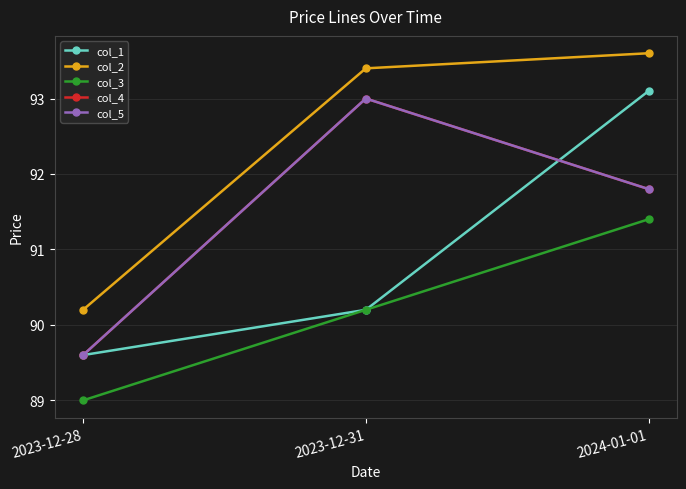

Reading left to right, transcribe all the data shown in this chart.

col_1: 2023-12-28=89.6	2023-12-31=90.2	2024-01-01=93.1
col_2: 2023-12-28=90.2	2023-12-31=93.4	2024-01-01=93.6
col_3: 2023-12-28=89.0	2023-12-31=90.2	2024-01-01=91.4
col_4: 2023-12-28=89.6	2023-12-31=93.0	2024-01-01=91.8
col_5: 2023-12-28=89.6	2023-12-31=93.0	2024-01-01=91.8